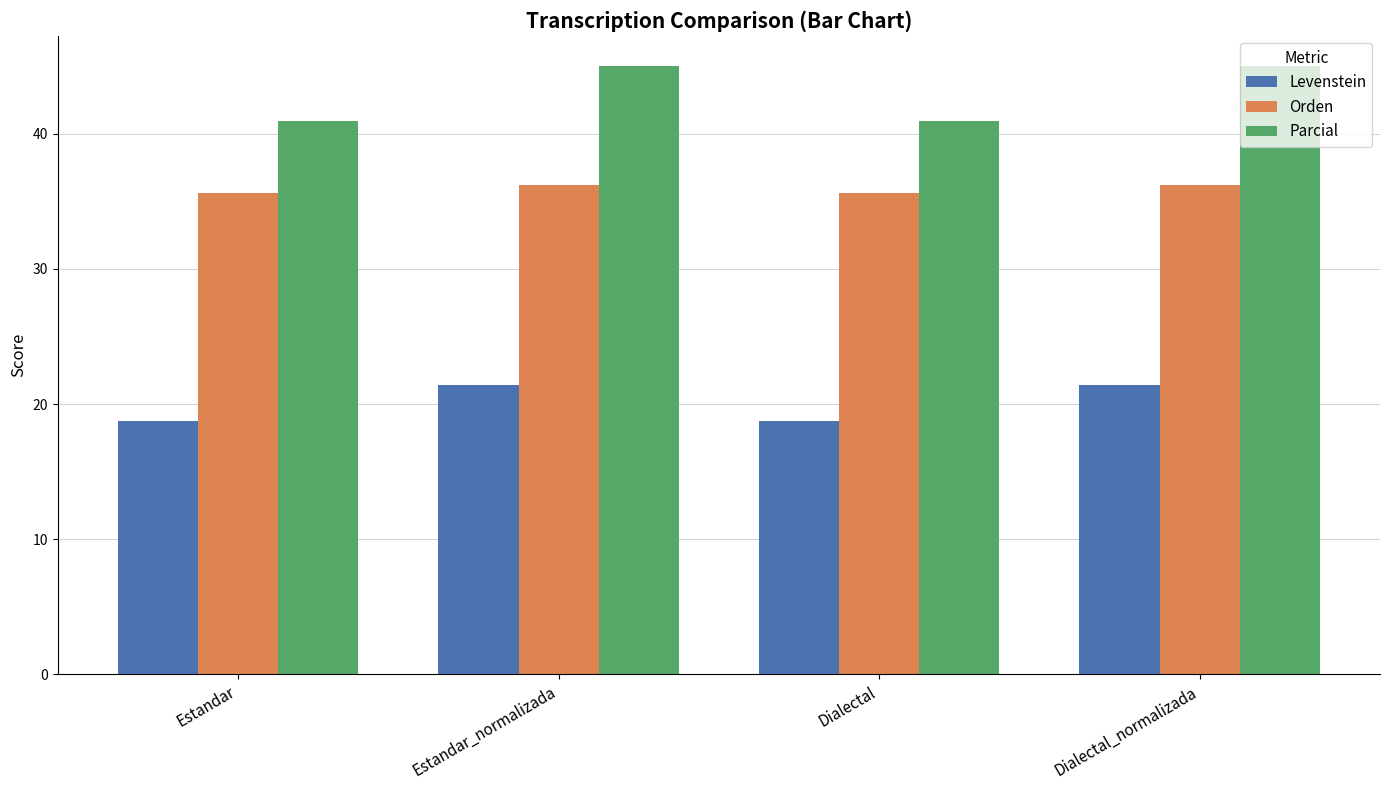

Where does the Parcial series first go above 44?

Estandar_normalizada